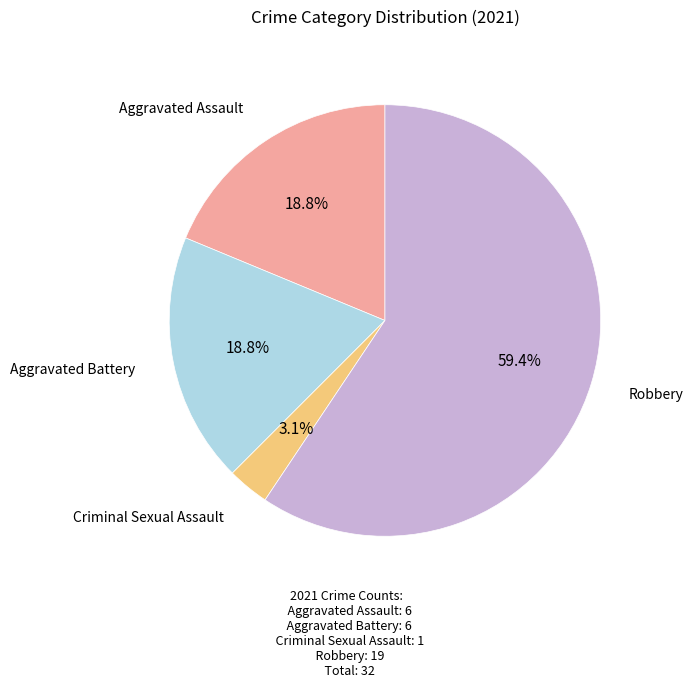

How many segments does this pie chart have?

4